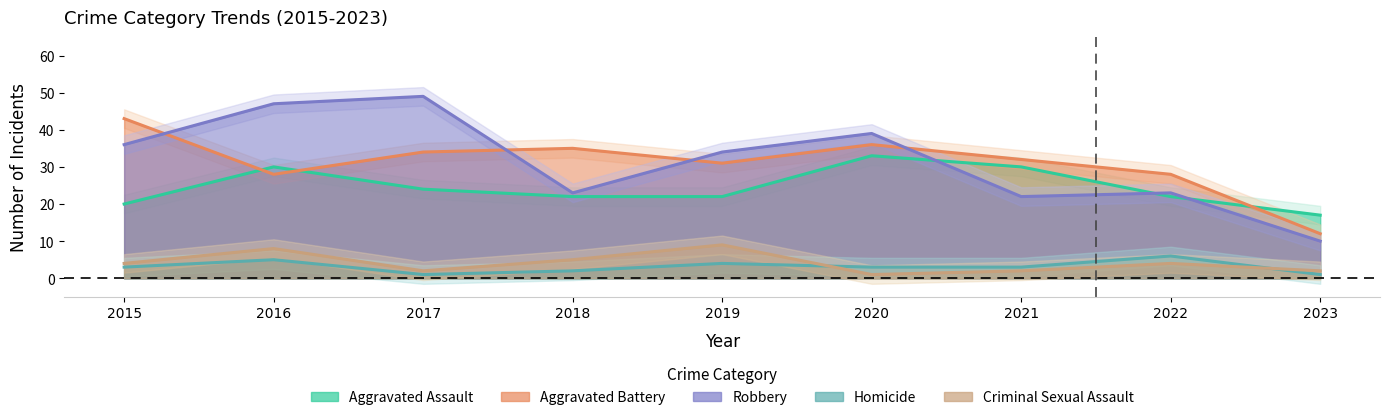

Is the value of Homicide at 2018 greater than the value of Aggravated Battery at 2018?

No